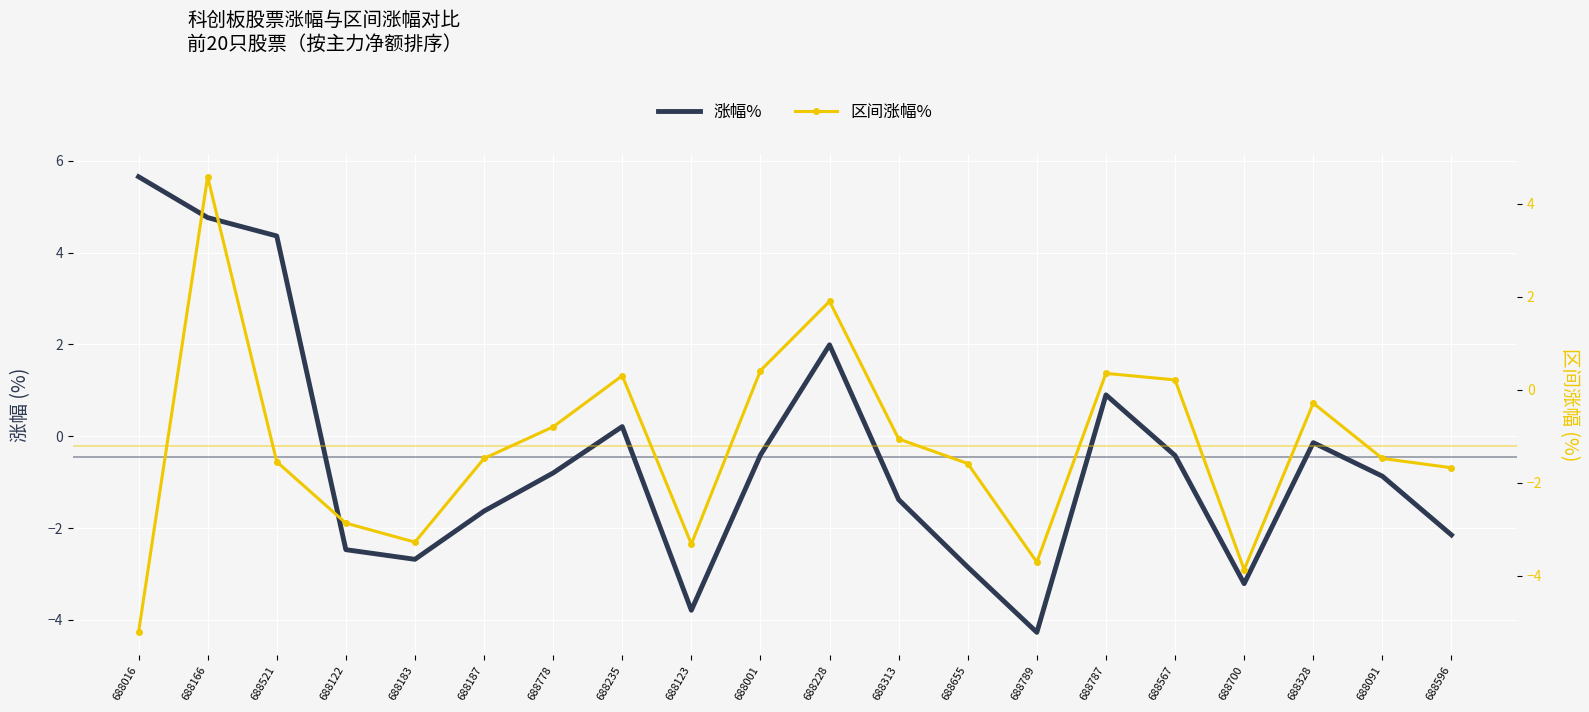

What is the difference between the maximum and second lowest values in the 区间涨幅% series?

8.4